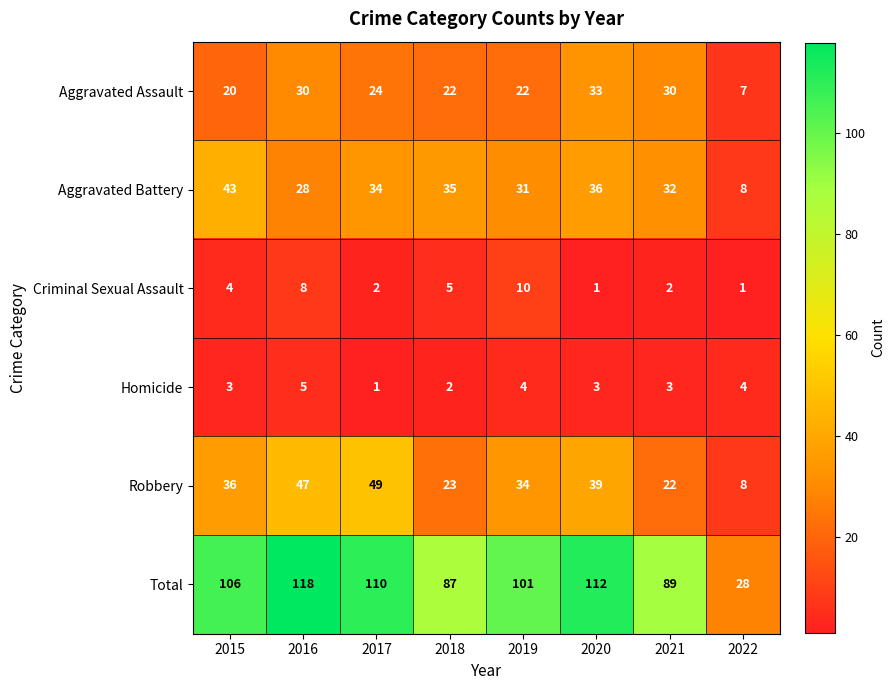

What is the difference between the Criminal Sexual Assault values at 2018 and 2019?

5